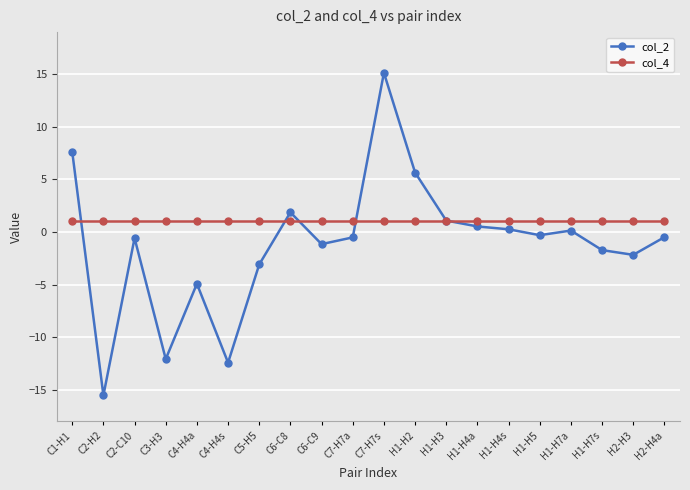

Between C2-H2 and C4-H4a, which series saw the biggest shift?

col_2